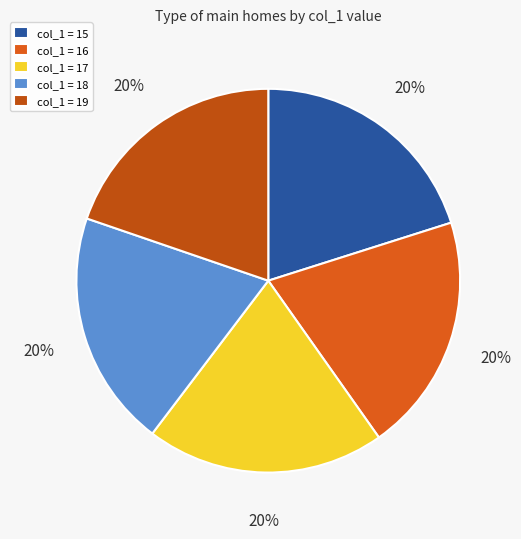

Is there a majority slice in this chart?

No